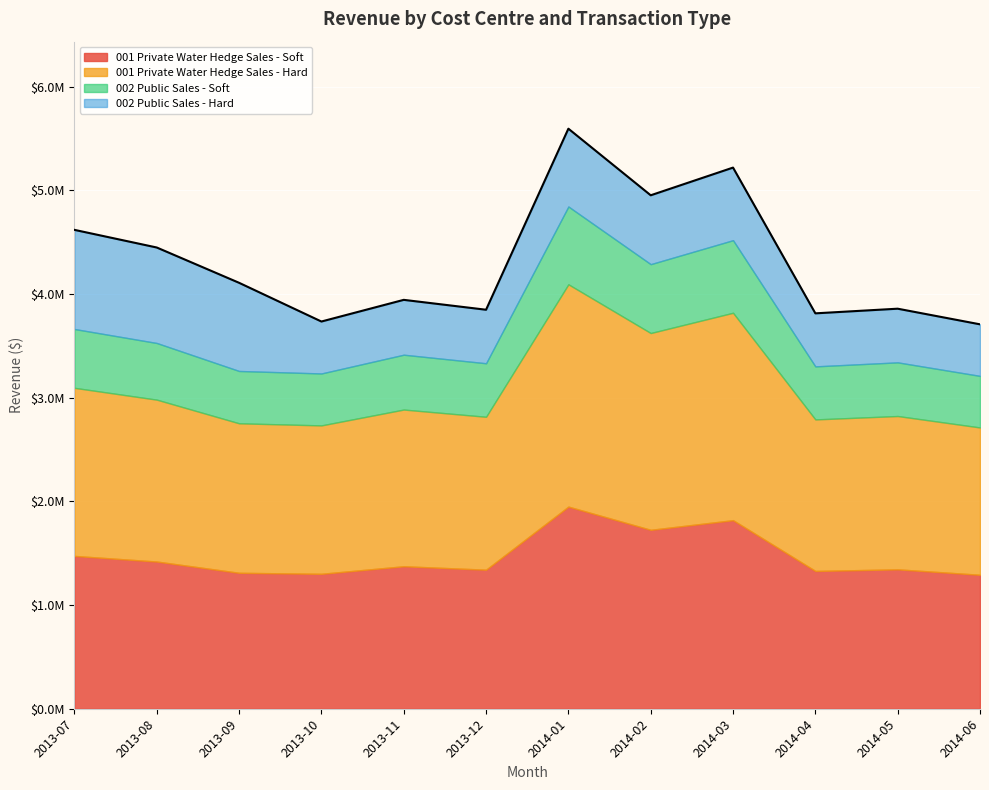

At which category is the sum across all series the highest?

2014-01